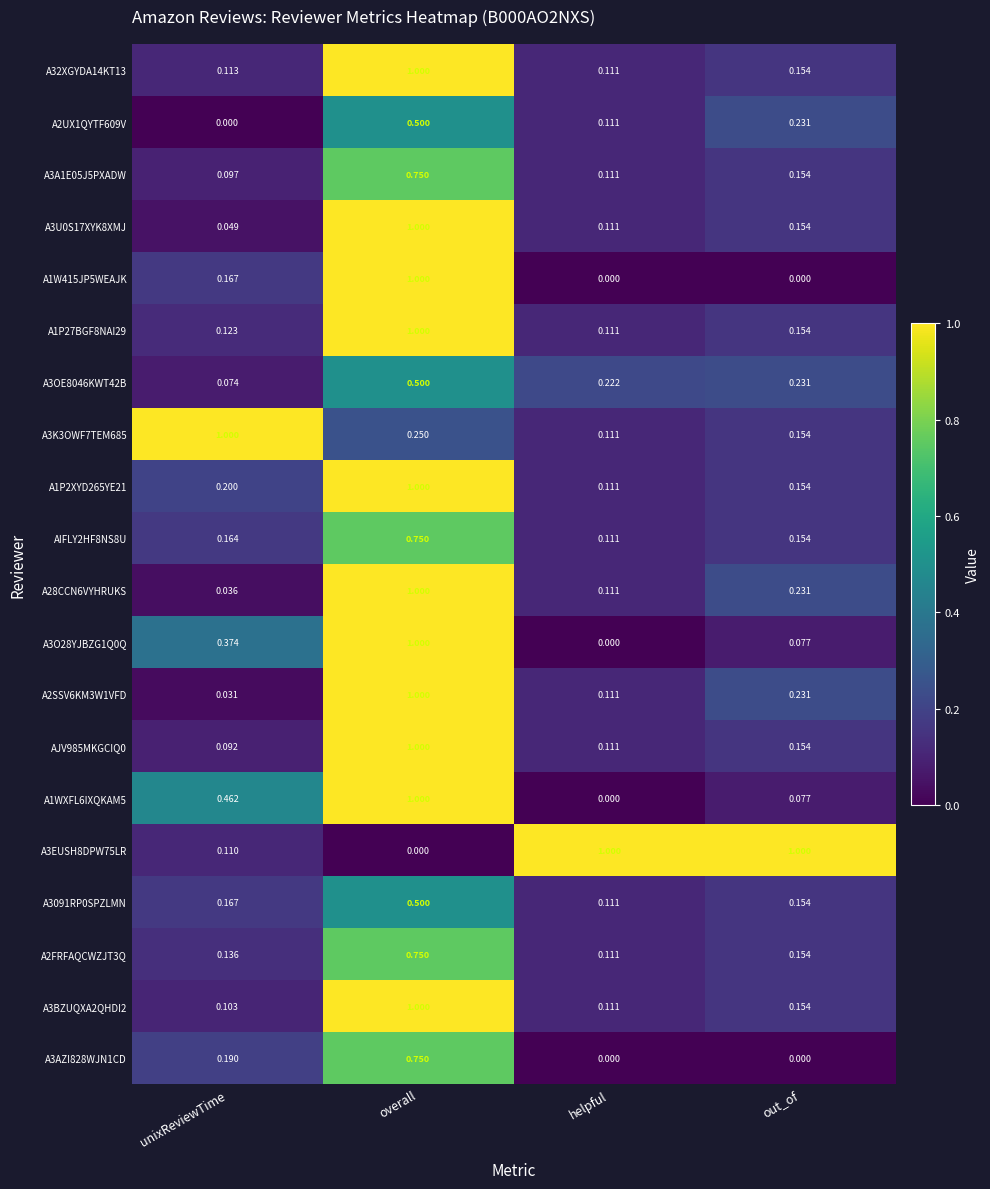

At which label does A3EUSH8DPW75LR reach its minimum?

overall